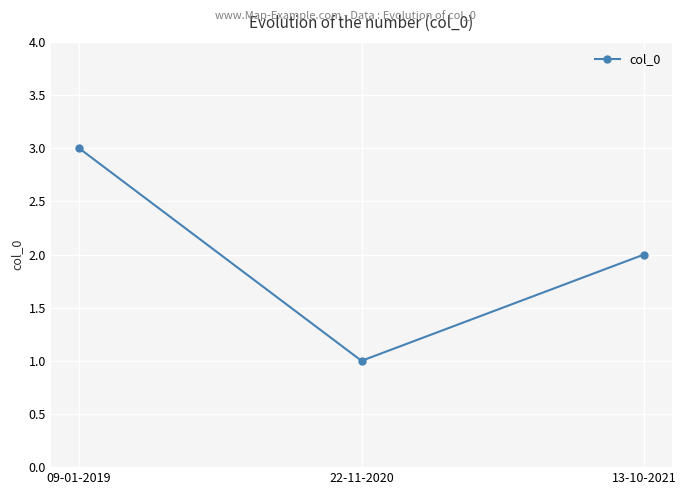

What is the change in value from 09-01-2019 to 13-10-2021?

-1